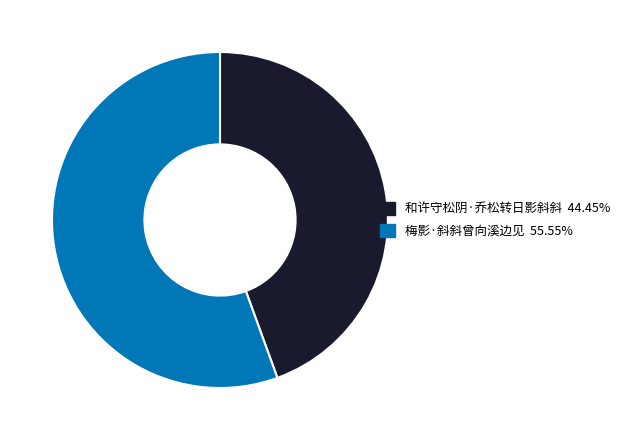

What is the smallest slice in the pie chart?

和许守松阴·乔松转日影斜斜